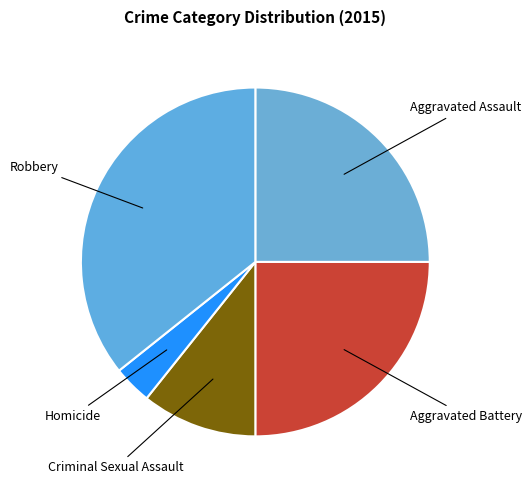

How many segments does this pie chart have?

5